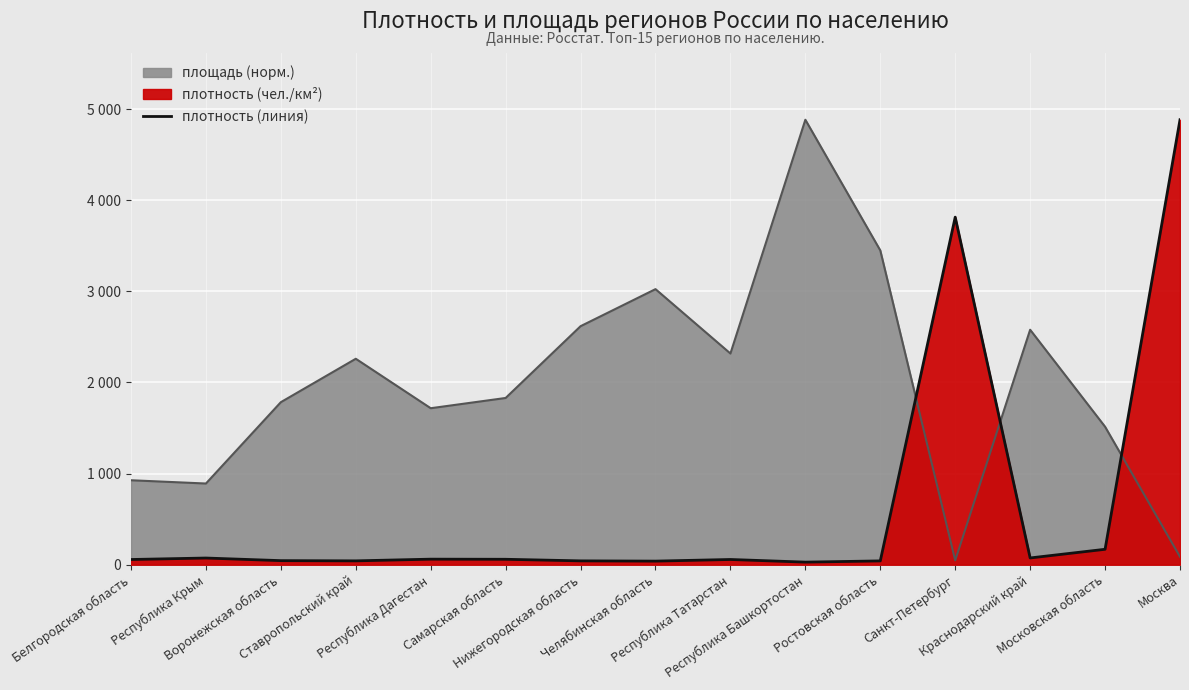

Approximately how many times larger is the value at Самарская область compared to Республика Крым?

0.8